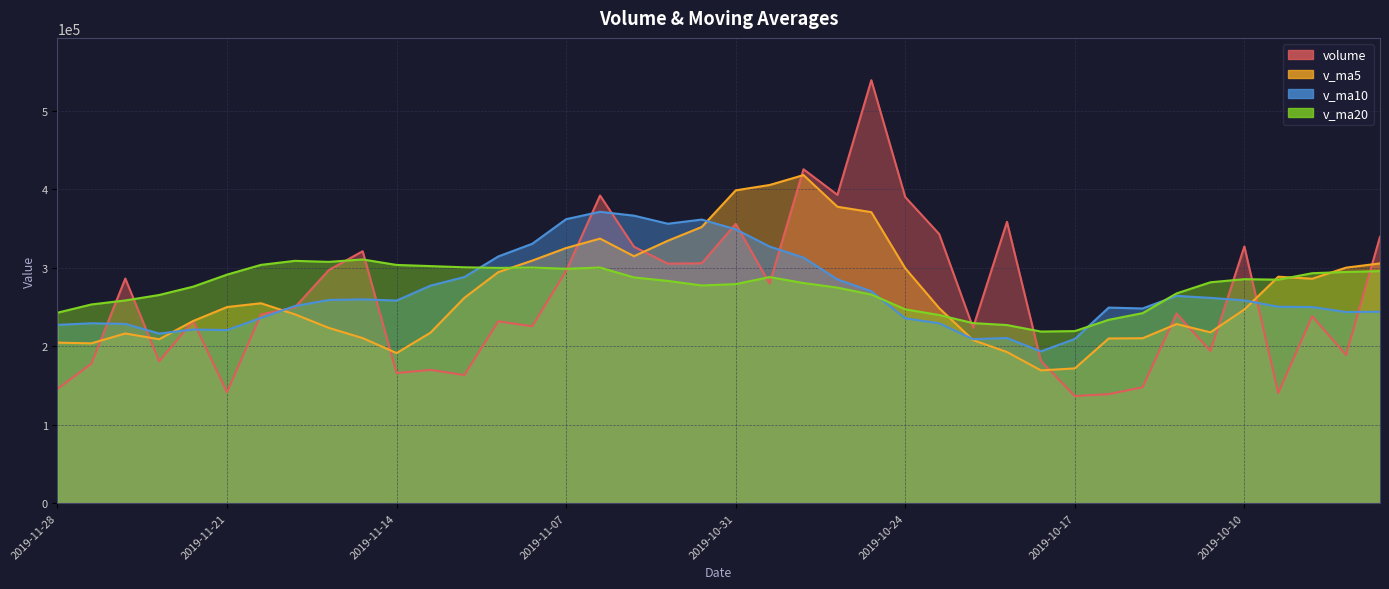

What is the difference between the second highest and minimum values in the v_ma20 series?

90142.5